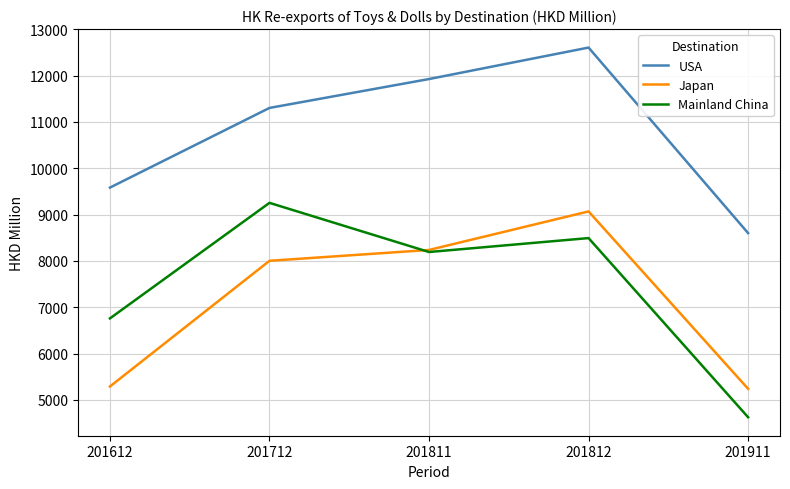

Which series has the largest total across all categories?

USA